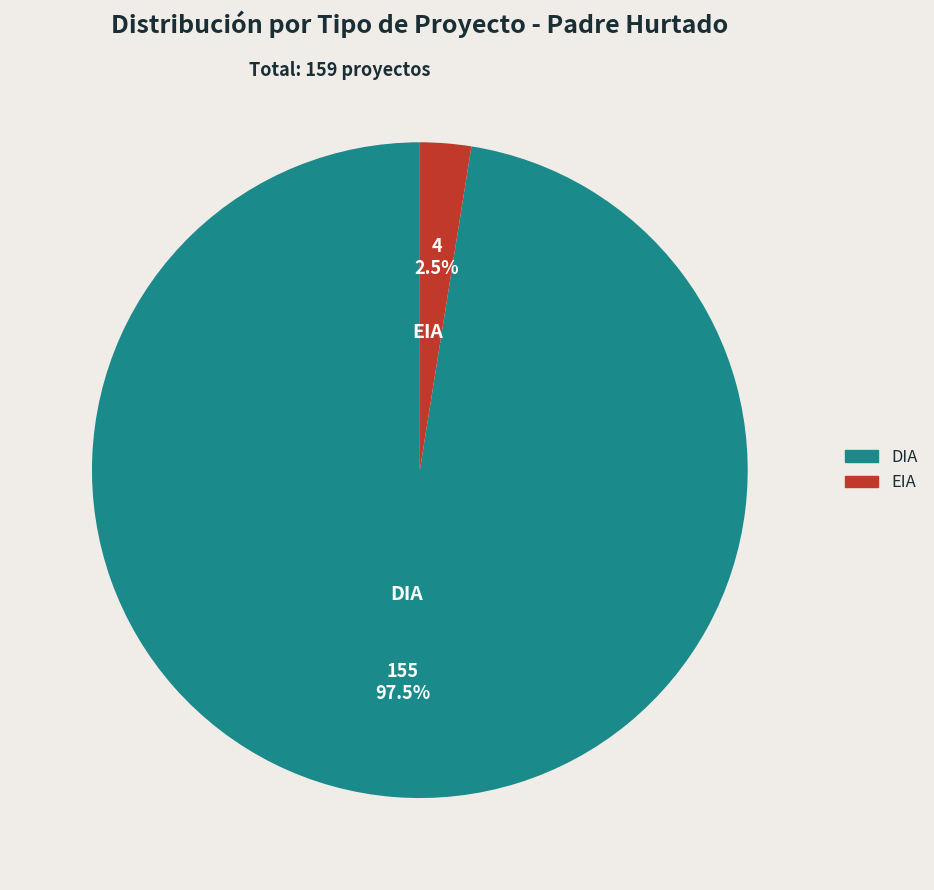

What is the total percentage of EIA and DIA?

100.0%